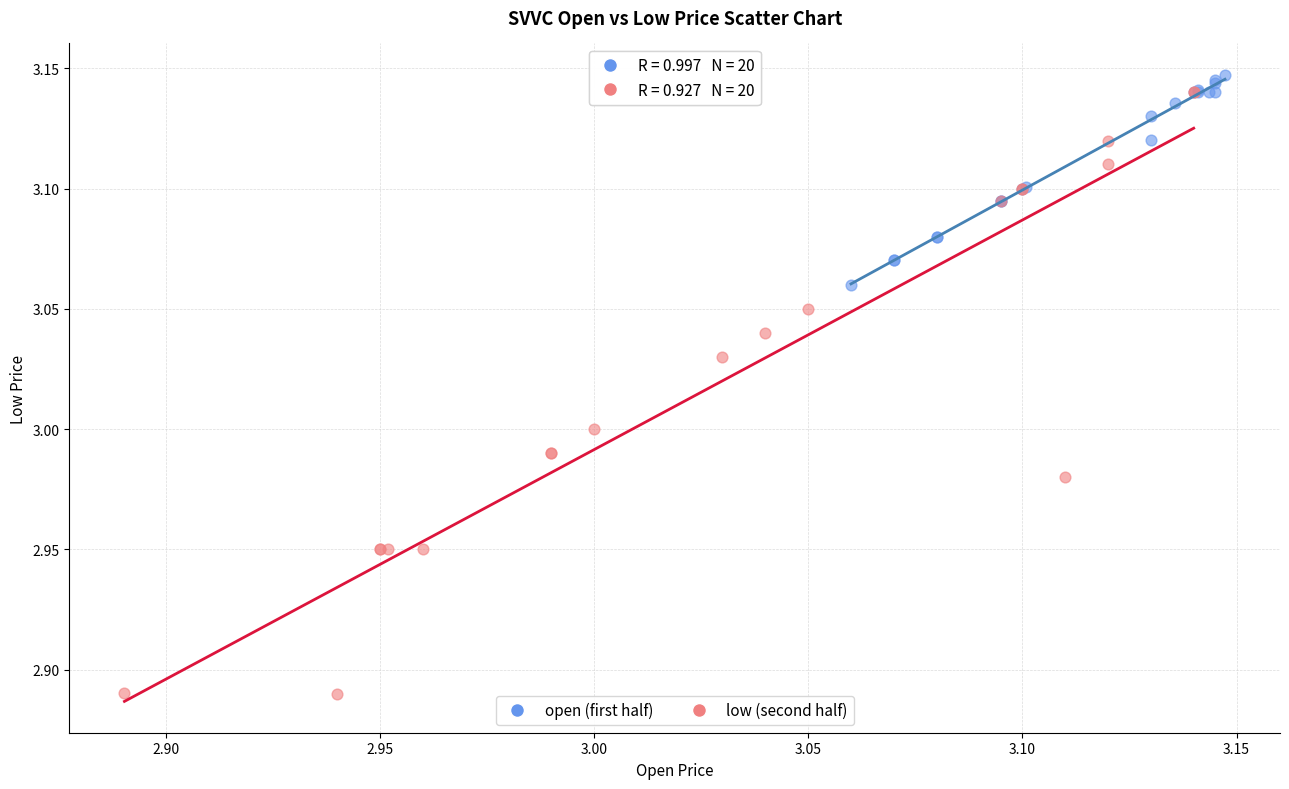

Which series has the widest spread of Y values?

low (second half)